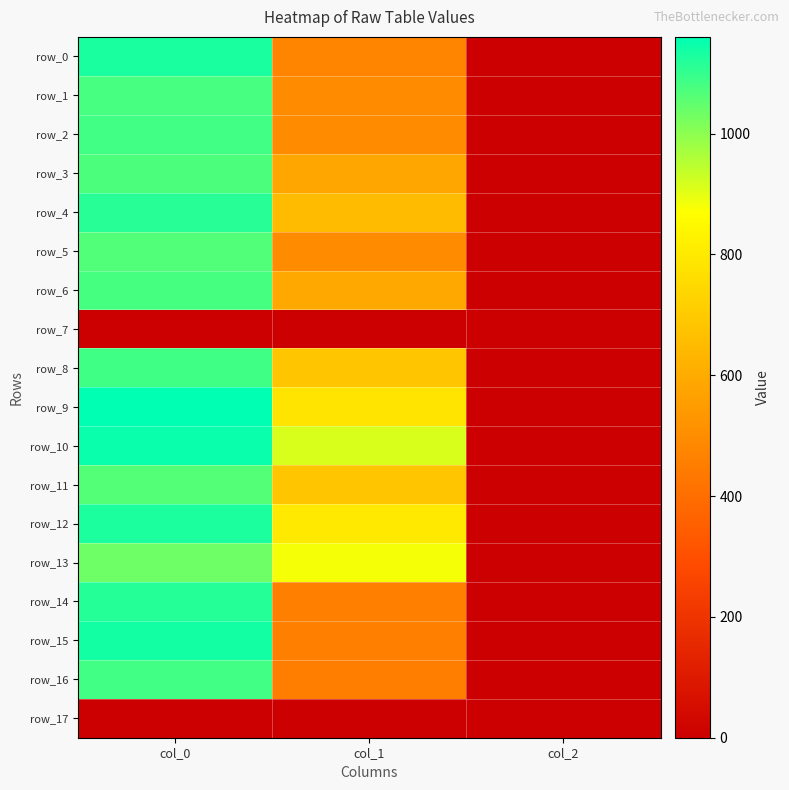

What is the sum of the row_14 values at col_0 and col_2?

1118.7